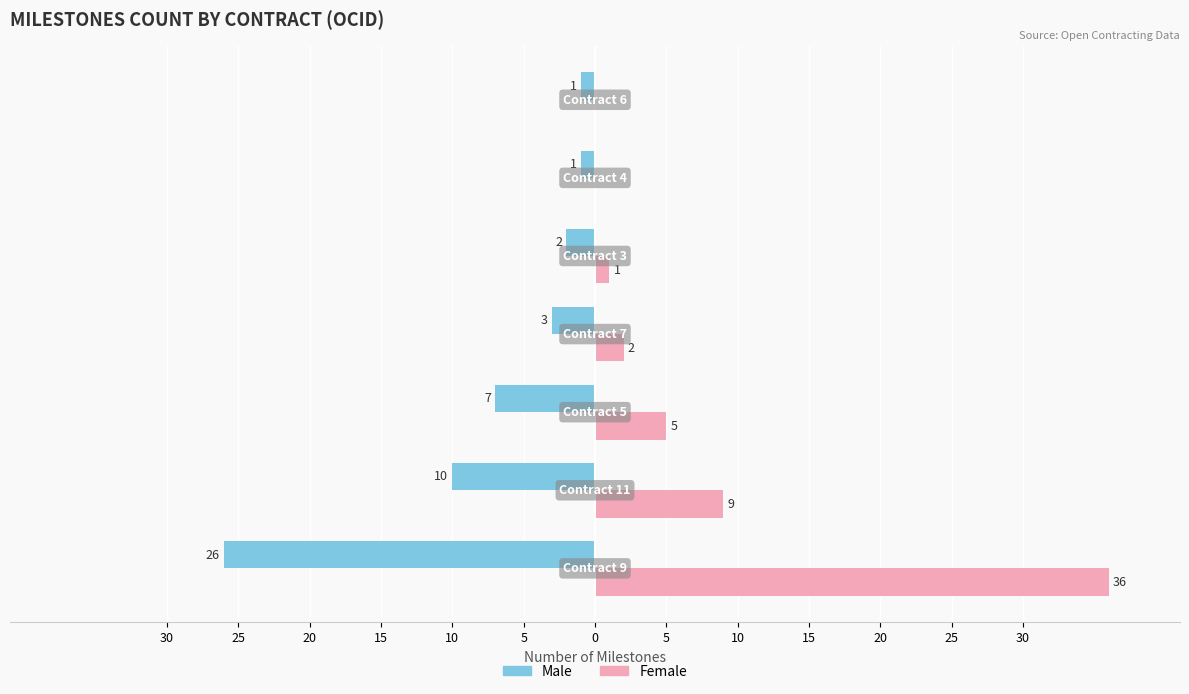

What are all the series names shown in the legend?

Male, Female